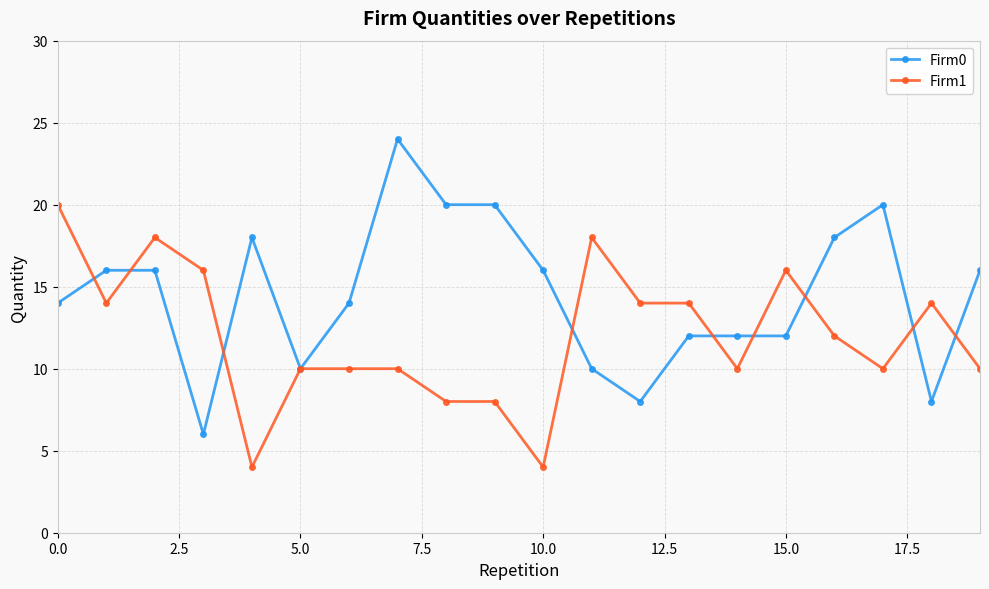

Which series has the largest total across all categories?

Firm0